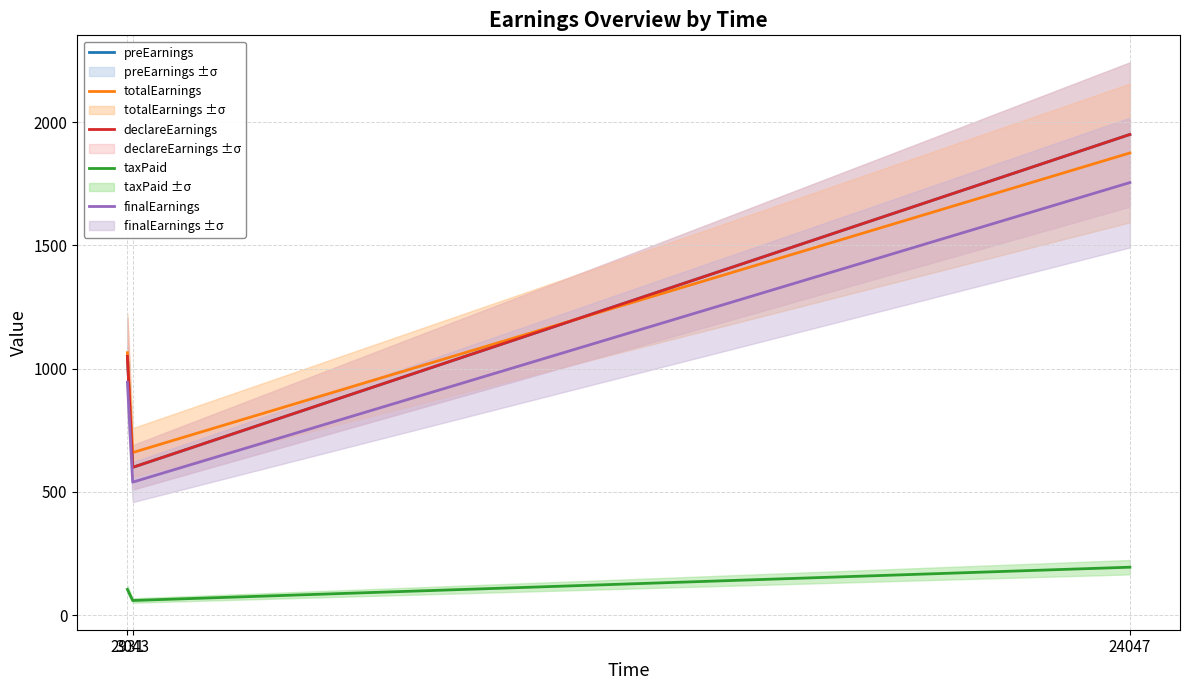

What is the minimum value shown in the chart?

60